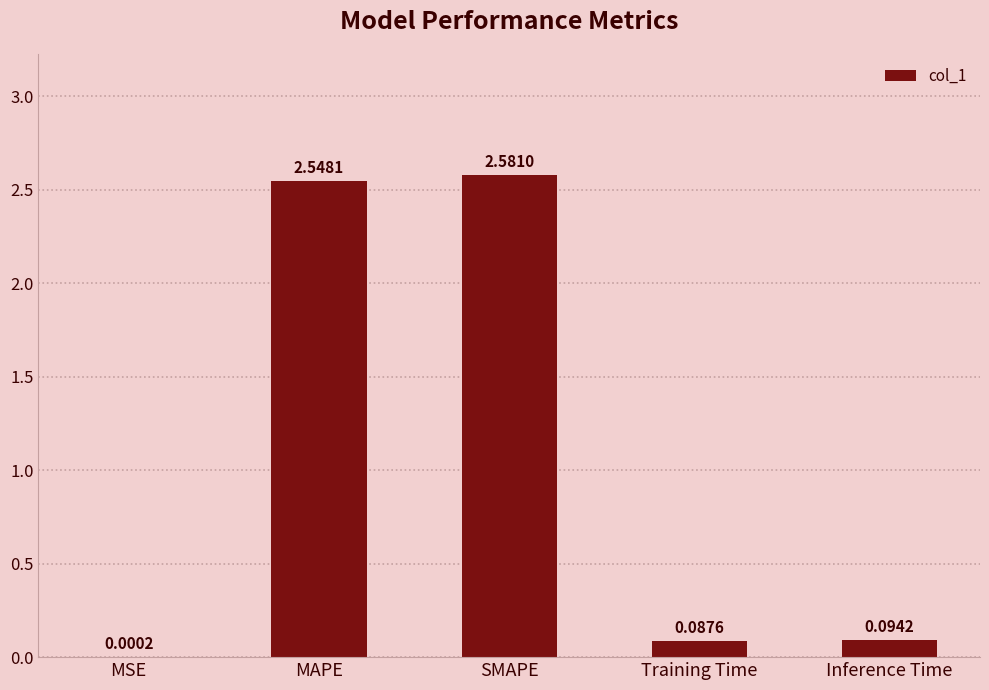

Where is the data nearest to the value 1?

Inference Time